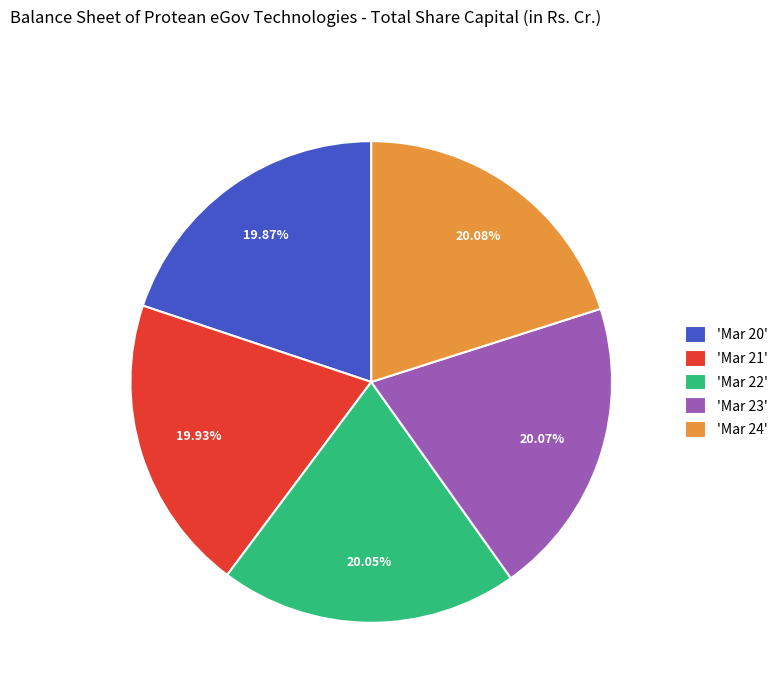

Count the number of slices in the pie.

5